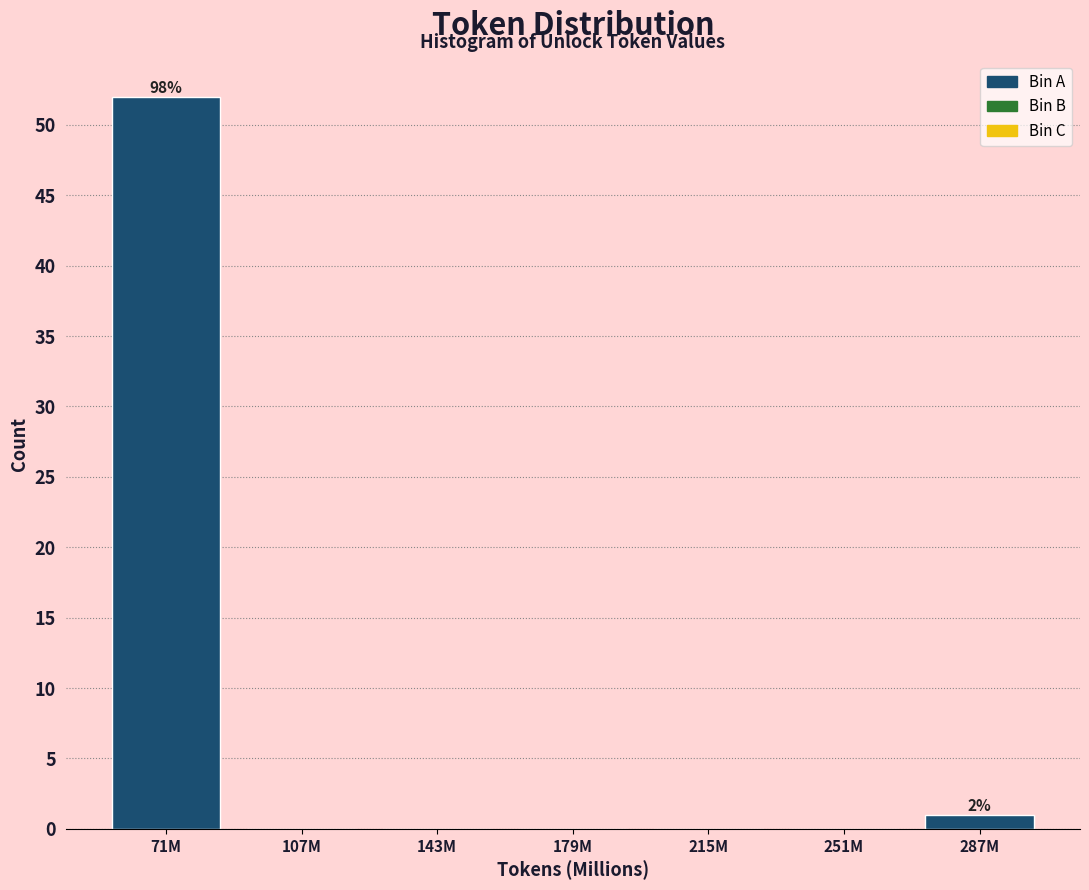

Reading left to right, list all the values displayed in this chart.

71M=52	107M=0	143M=0	179M=0	215M=0	251M=0	287M=1